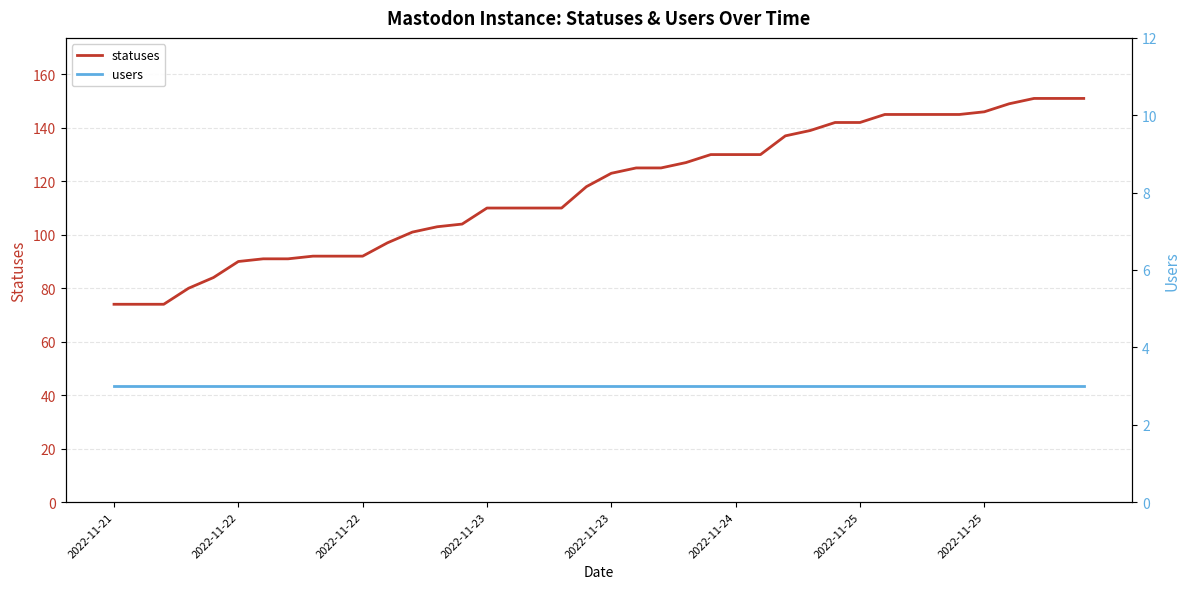

True or false: statuses and users cross at least once.

False